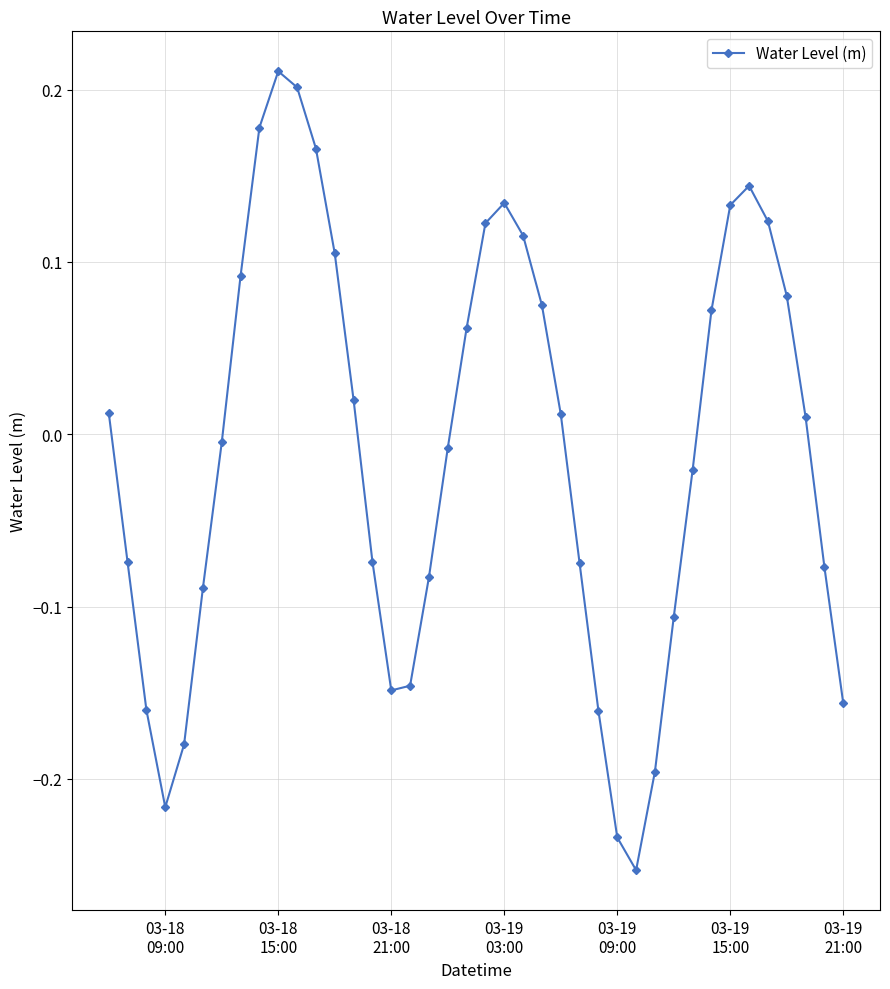

True or false: the data has more than 2 interior local peaks.

True